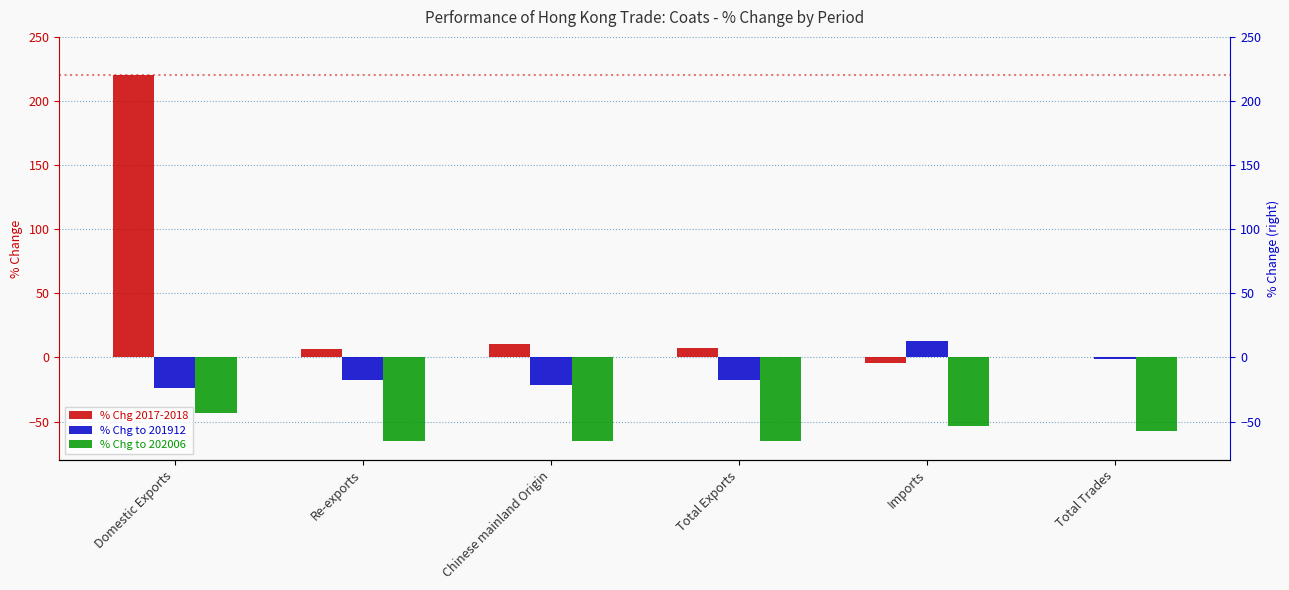

Reading left to right, transcribe all the data shown in this chart.

% Chg 2017-2018: 220.4	6.9	10.2	7.1	-4.6	0.6
% Chg to 201912: -23.9	-17.7	-21.8	-17.7	12.8	-1.5
% Chg to 202006: -43.1	-65.0	-65.2	-64.9	-53.5	-57.6